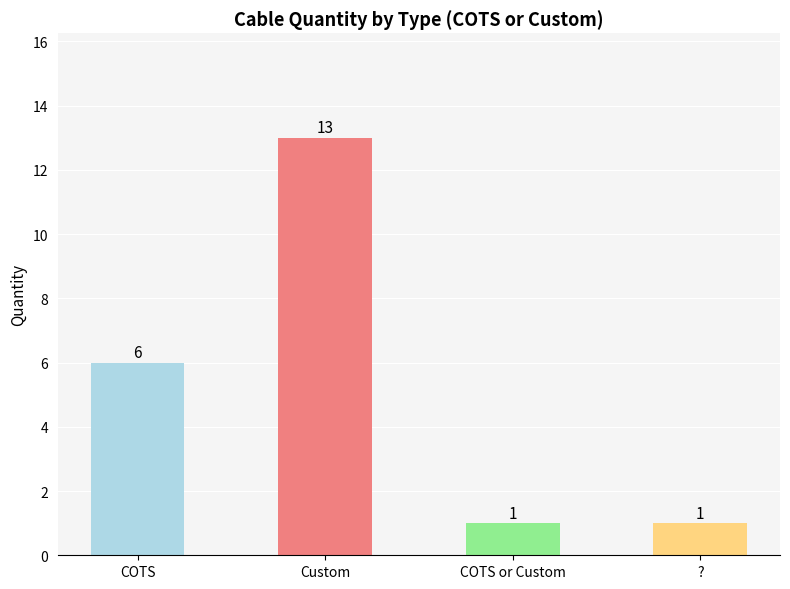

What is the smallest value displayed?

1